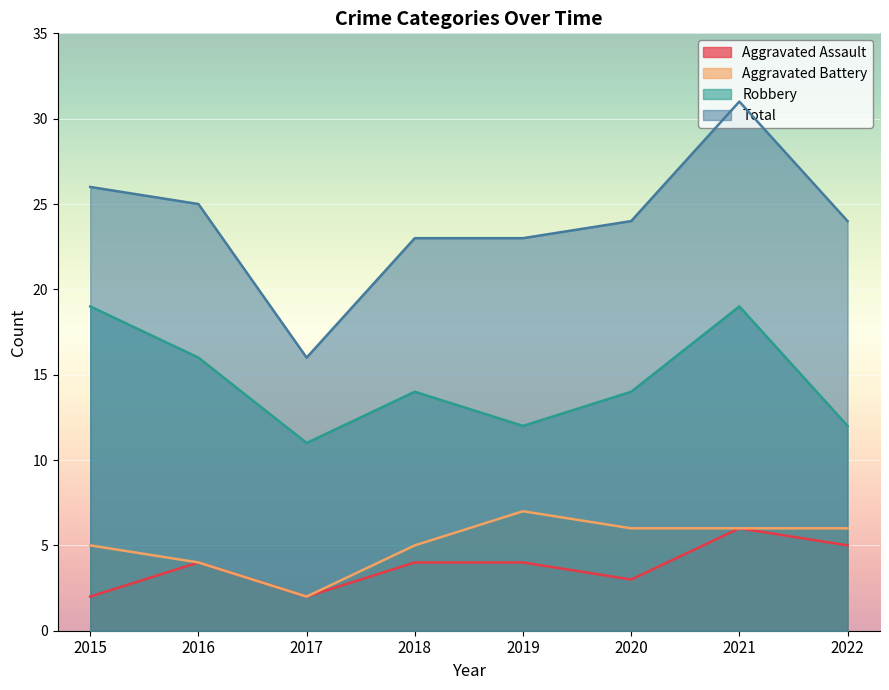

The Total series shows 24 at 2022. True or false?

True